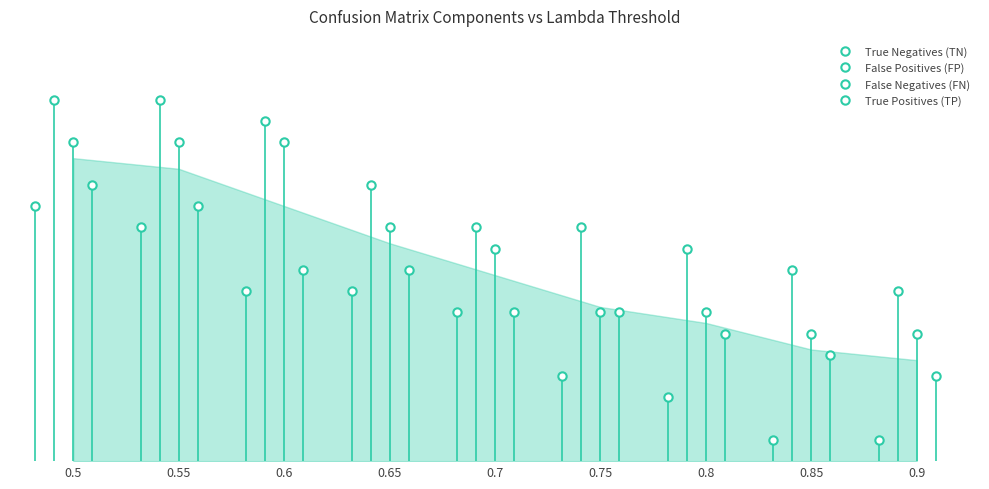

What is the maximum value for True Positives (TP)?

13